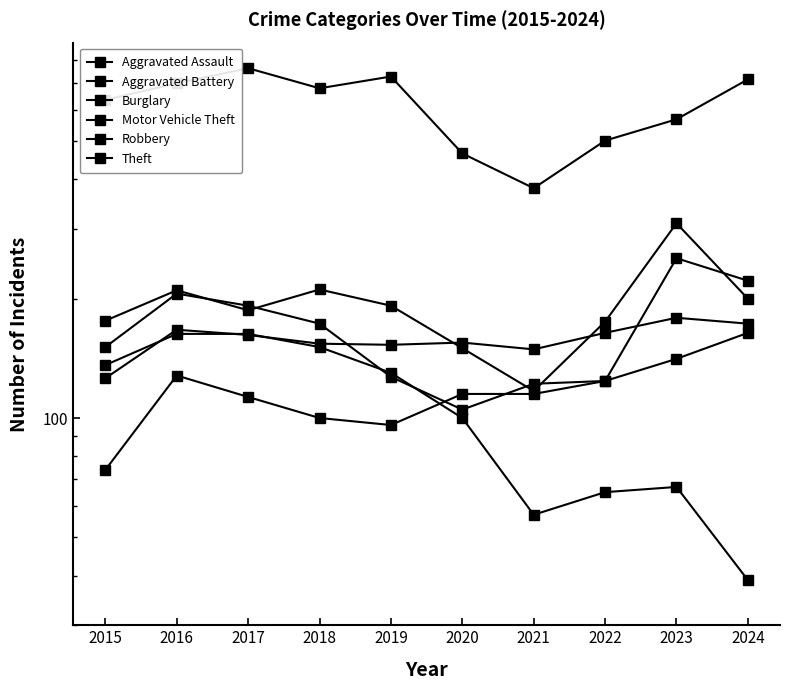

Reading right to left, what are all the values shown in this chart?

Aggravated Assault: 2024=164	2023=141	2022=124	2021=115	2020=115	2019=96	2018=100	2017=113	2016=128	2015=74
Aggravated Battery: 2024=173	2023=179	2022=164	2021=149	2020=155	2019=153	2018=154	2017=162	2016=167	2015=126
Burglary: 2024=39	2023=67	2022=65	2021=57	2020=100	2019=130	2018=151	2017=163	2016=163	2015=136
Motor Vehicle Theft: 2024=200	2023=310	2022=175	2021=117	2020=150	2019=192	2018=211	2017=187	2016=210	2015=176
Robbery: 2024=222	2023=253	2022=124	2021=122	2020=105	2019=127	2018=173	2017=192	2016=206	2015=151
Theft: 2024=715	2023=567	2022=501	2021=380	2020=465	2019=727	2018=679	2017=763	2016=699	2015=635